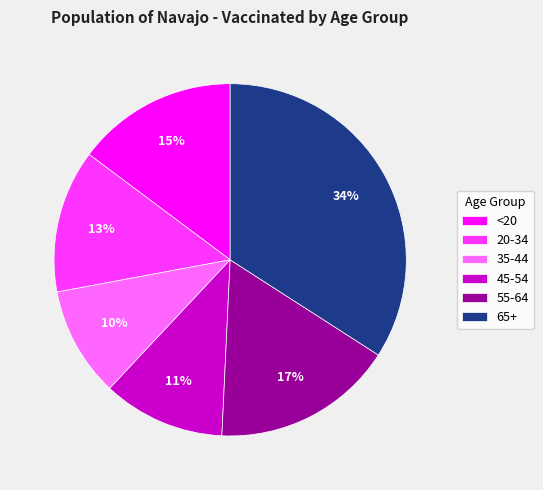

Is the sum of 45-54 and 65+ greater than half?

No